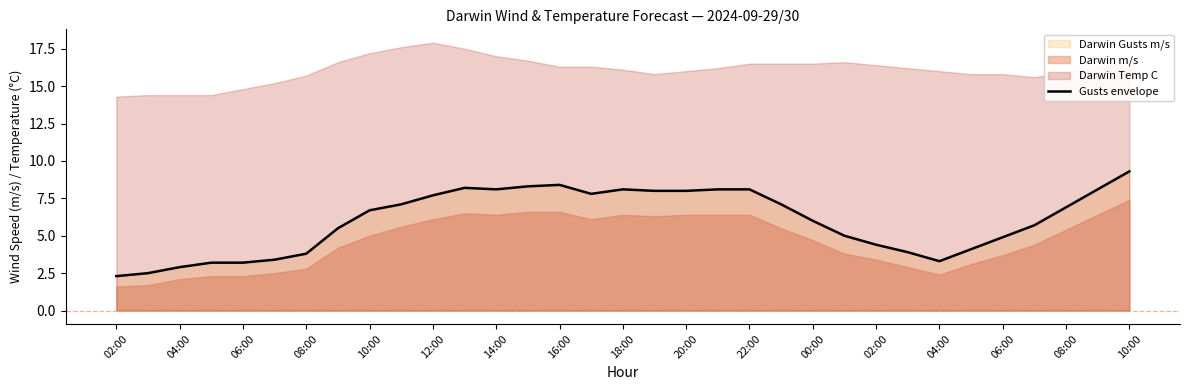

What is the difference between the maximum and minimum values?

7.0